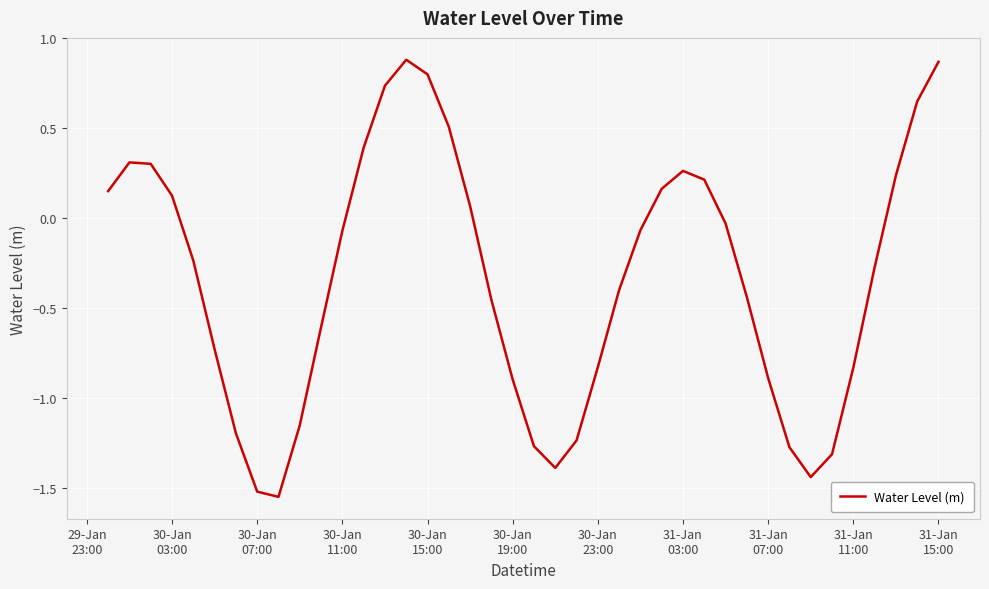

What is the smallest value displayed?

-1.5